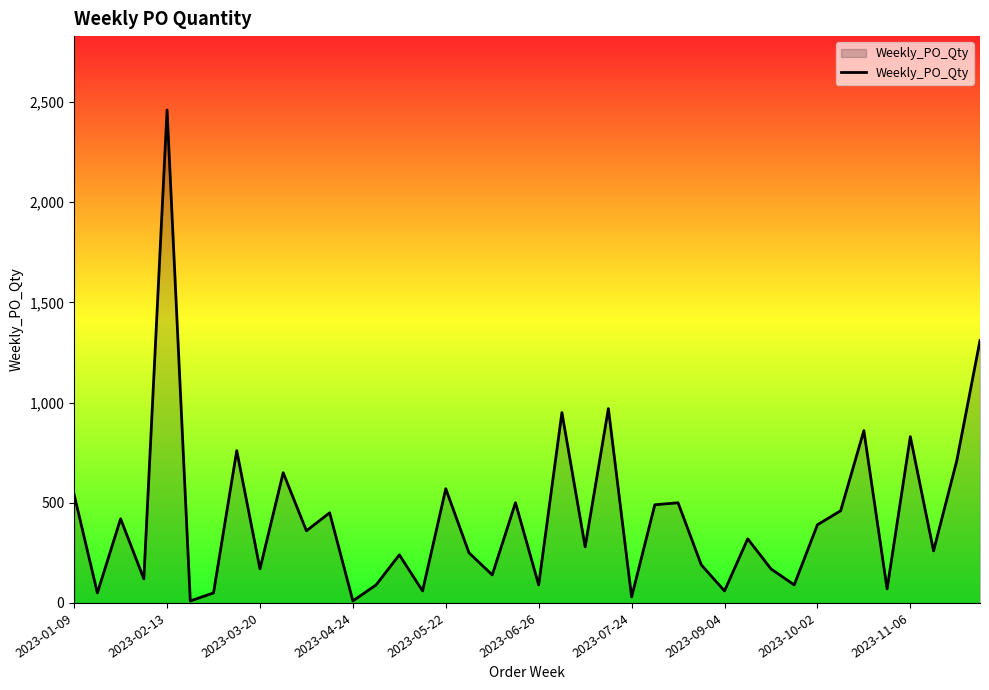

What is the difference between the maximum and minimum values?

2450